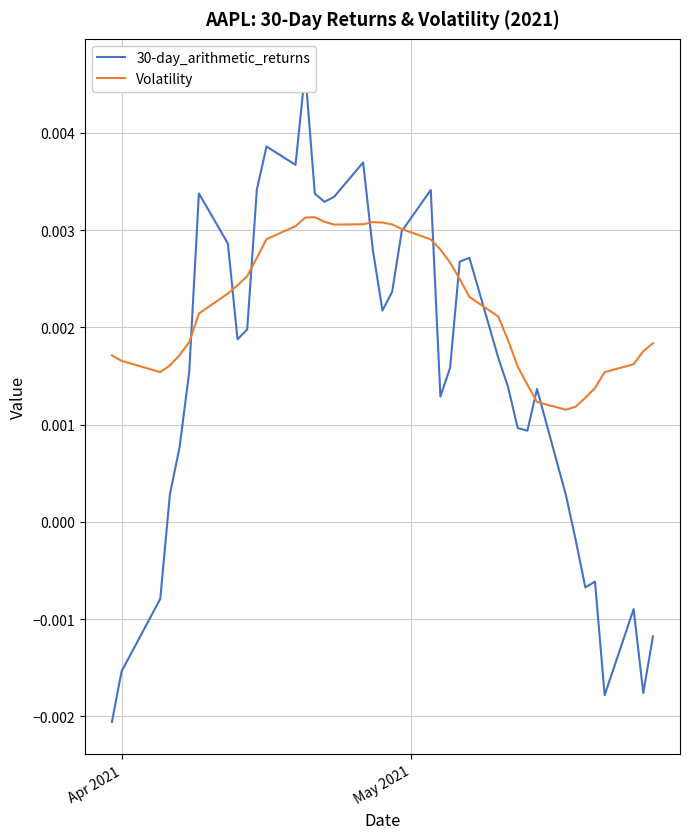

What are all the series names shown in the legend?

30-day_arithmetic_returns, Volatility